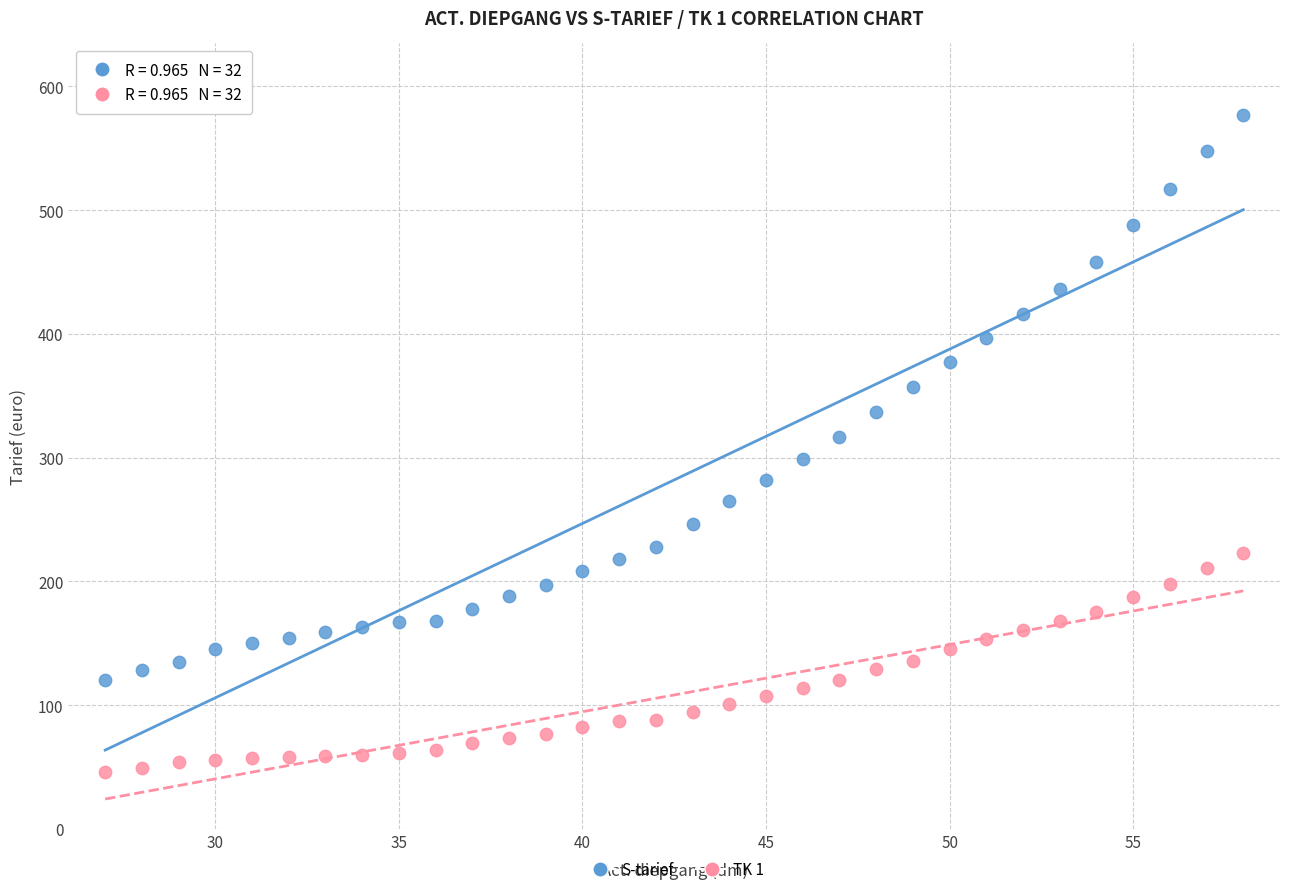

Which series has the widest spread of Y values?

S-tarief